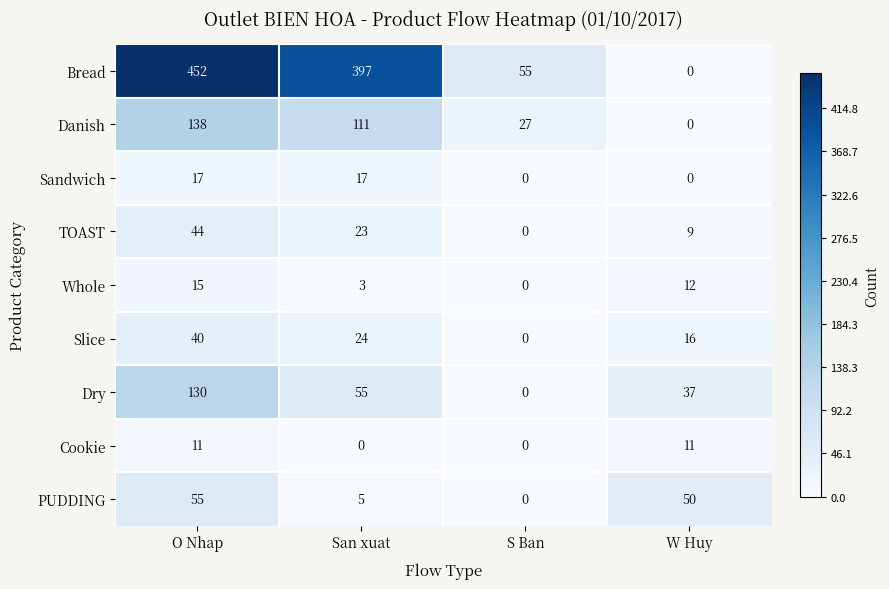

At which label does Whole reach its minimum?

S Ban